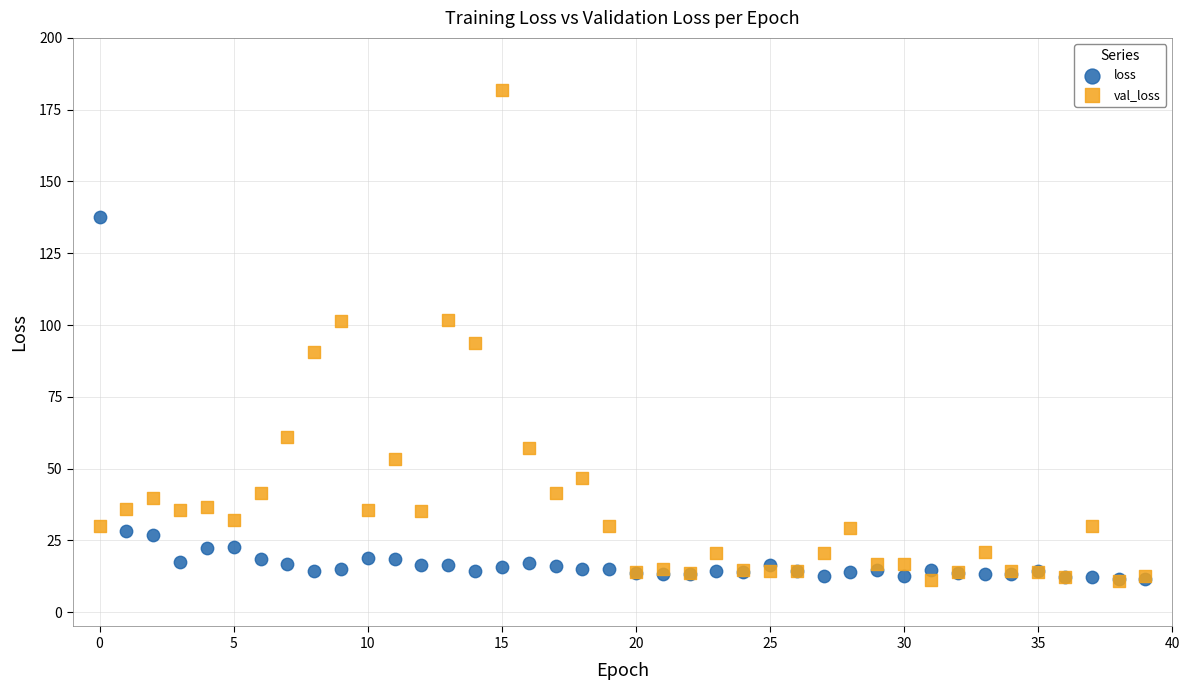

In the loss series, what Y value is closest to 74?

28.3